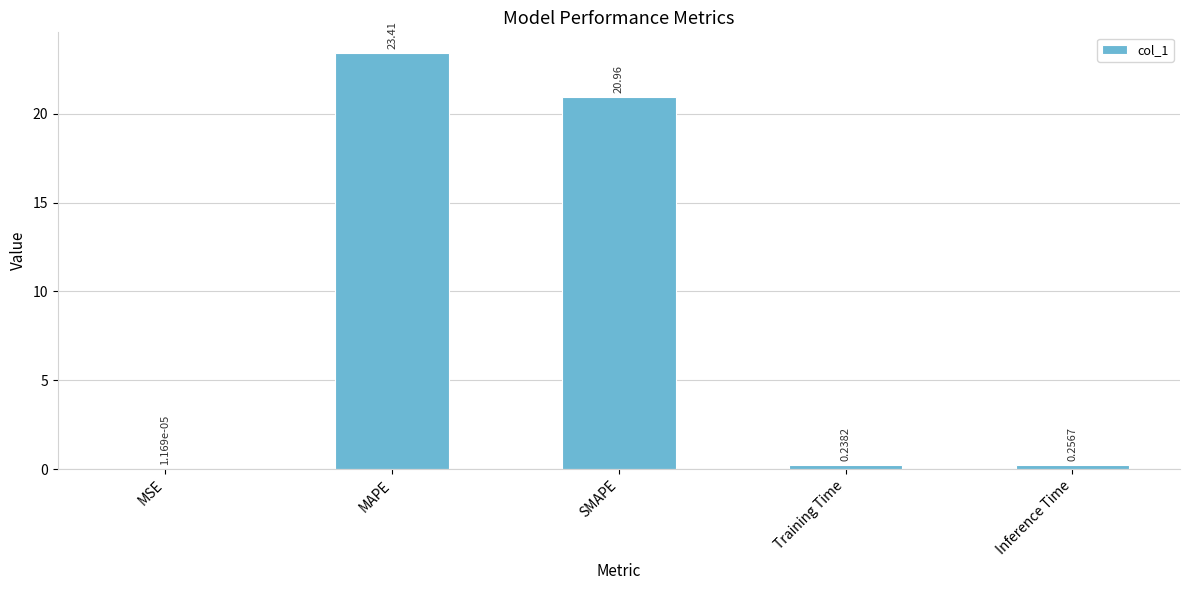

Between MAPE and Inference Time, which is larger?

MAPE